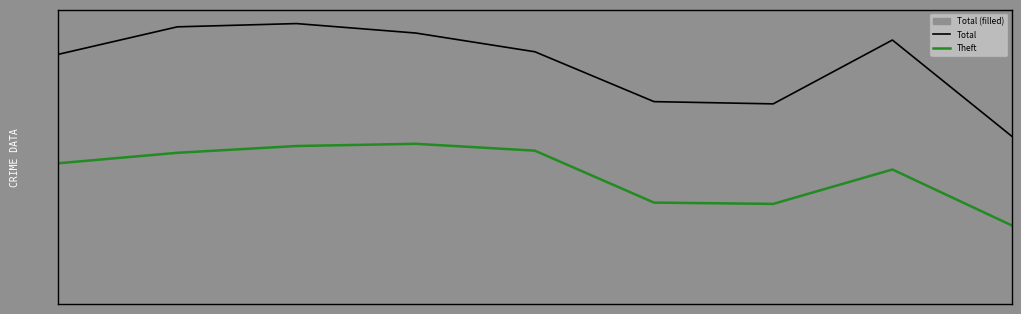

What is the greatest value displayed?

114284